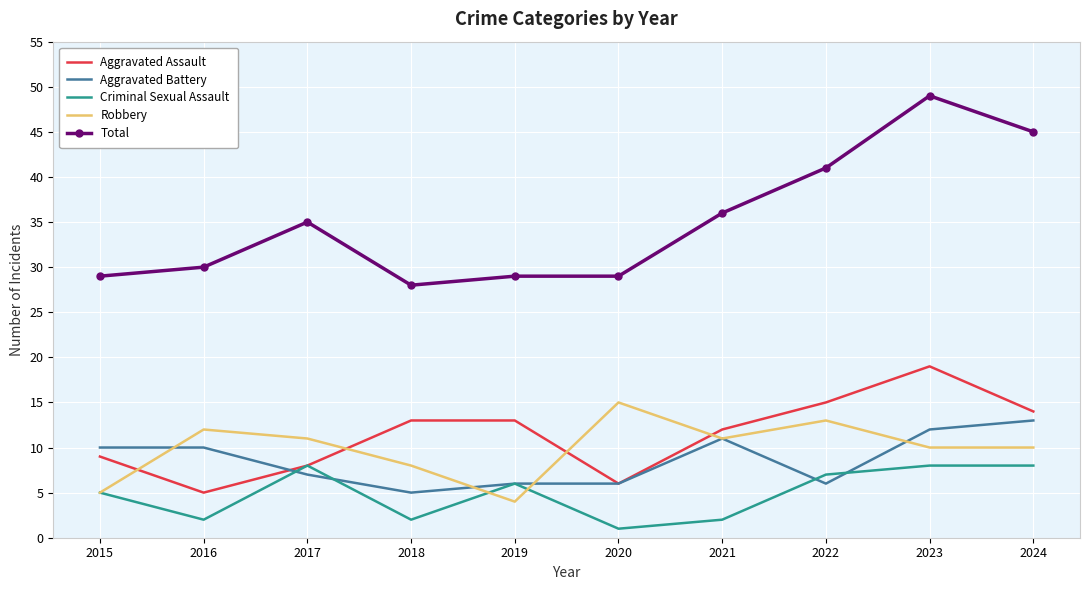

What is the average value of the Criminal Sexual Assault series?

5